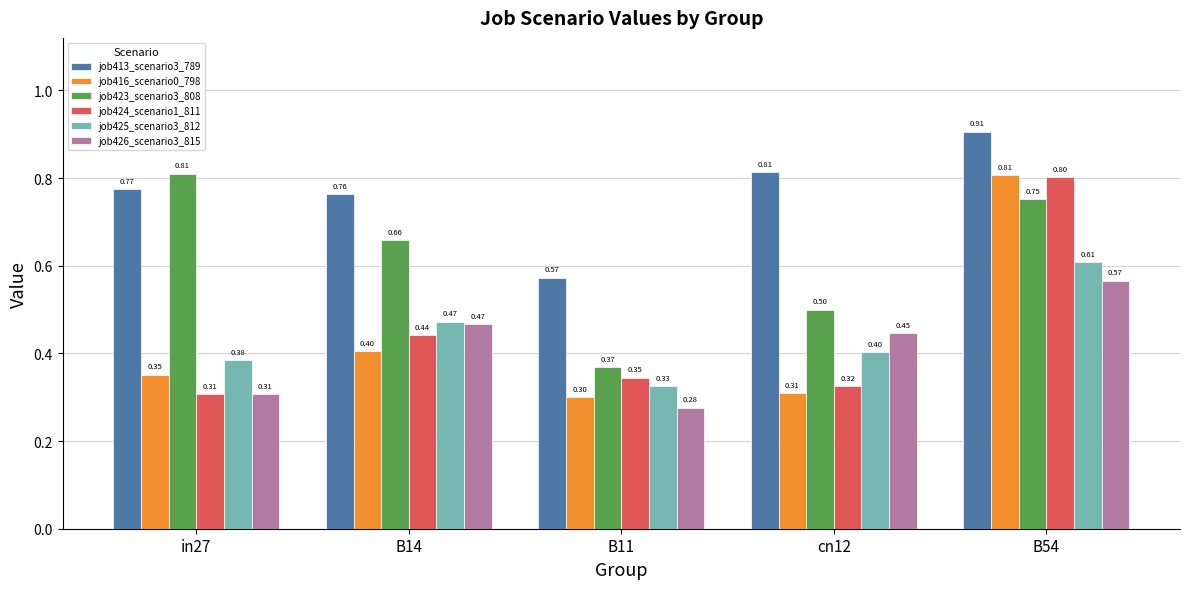

Which category has the lowest value in the job426_scenario3_815 series?

B11